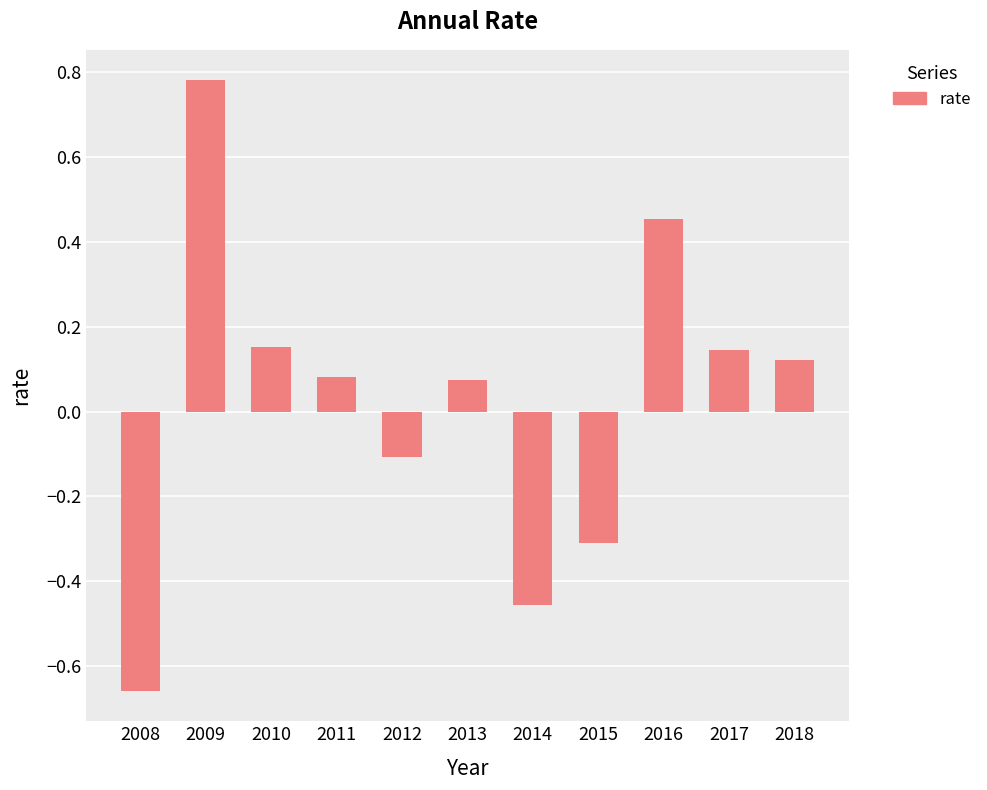

What is the difference between the second highest and minimum values?

1.1